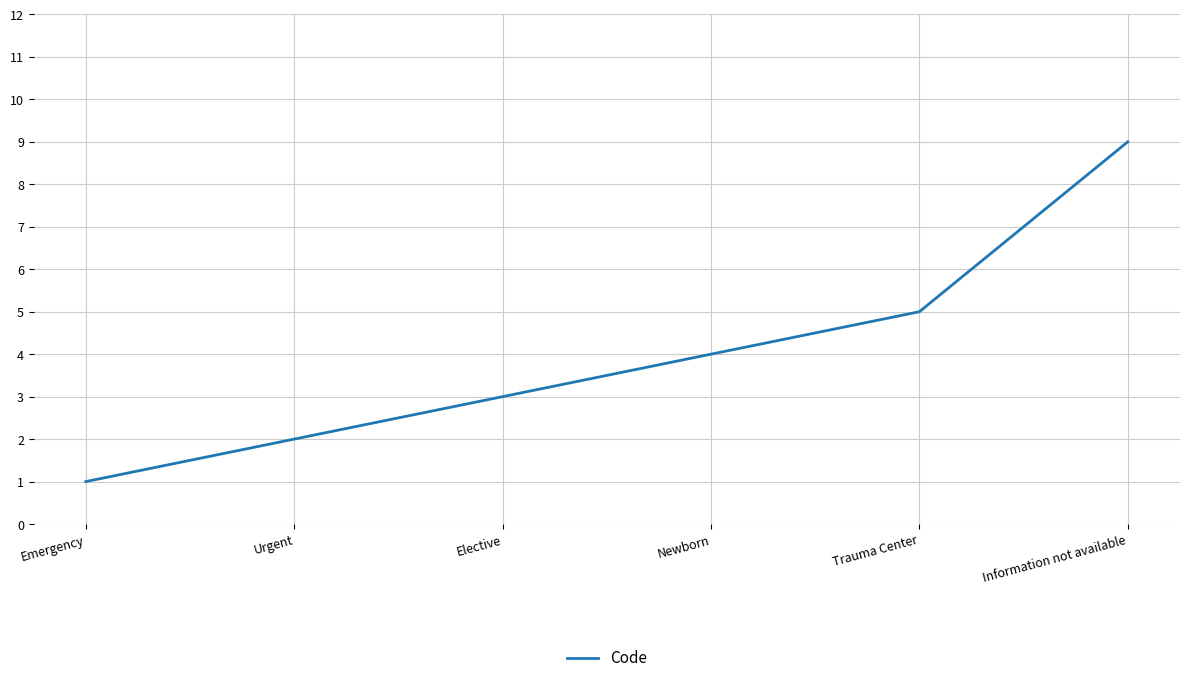

Reading right to left, what are all the values shown in this chart?

9	5	4	3	2	1